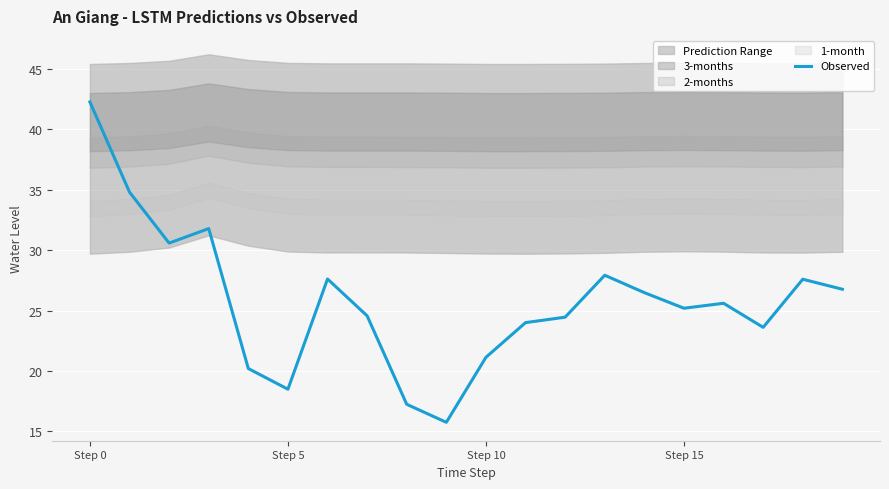

What is the difference between the maximum and minimum values?

26.5